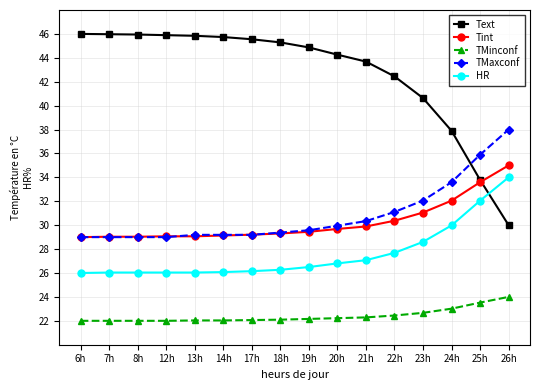

The TMaxconf series shows 35.9 at 25h. True or false?

True